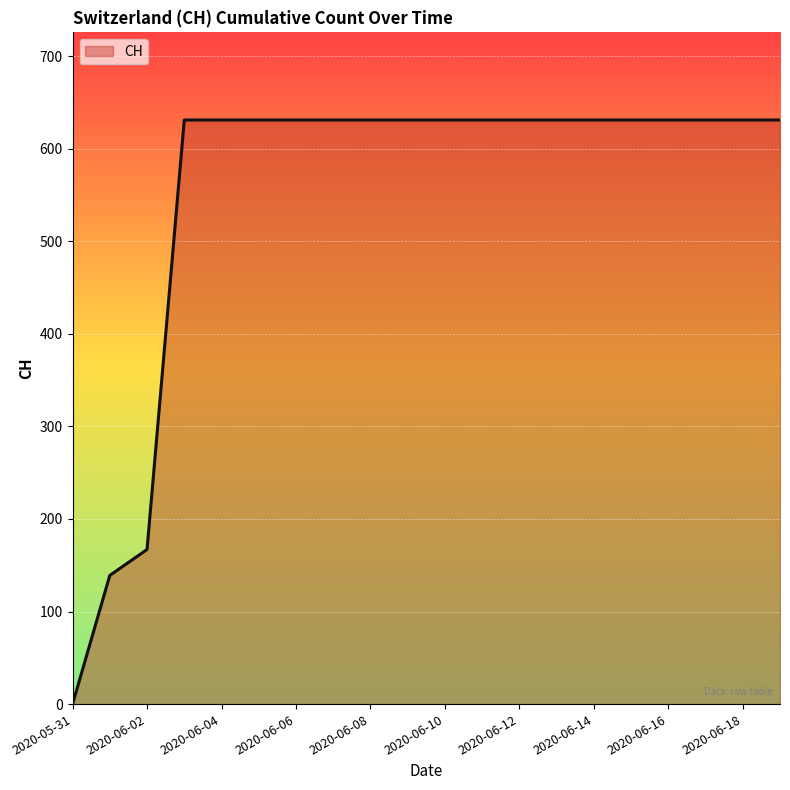

What is the maximum value shown in the chart?

631